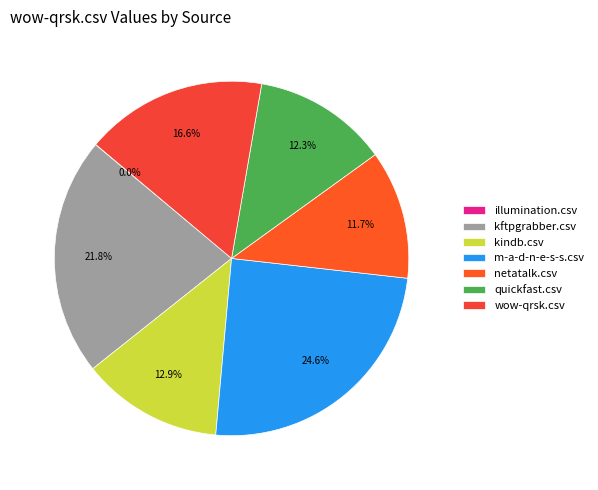

What percentage is NOT represented by kftpgrabber.csv?

78.2%